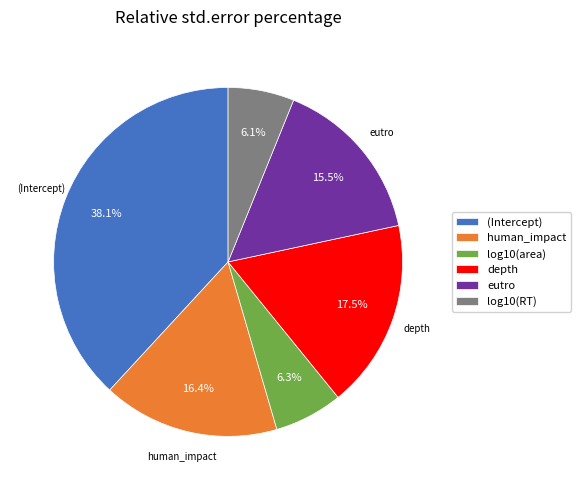

To the nearest percent, what is the difference between the largest and smallest slice percentages?

32%